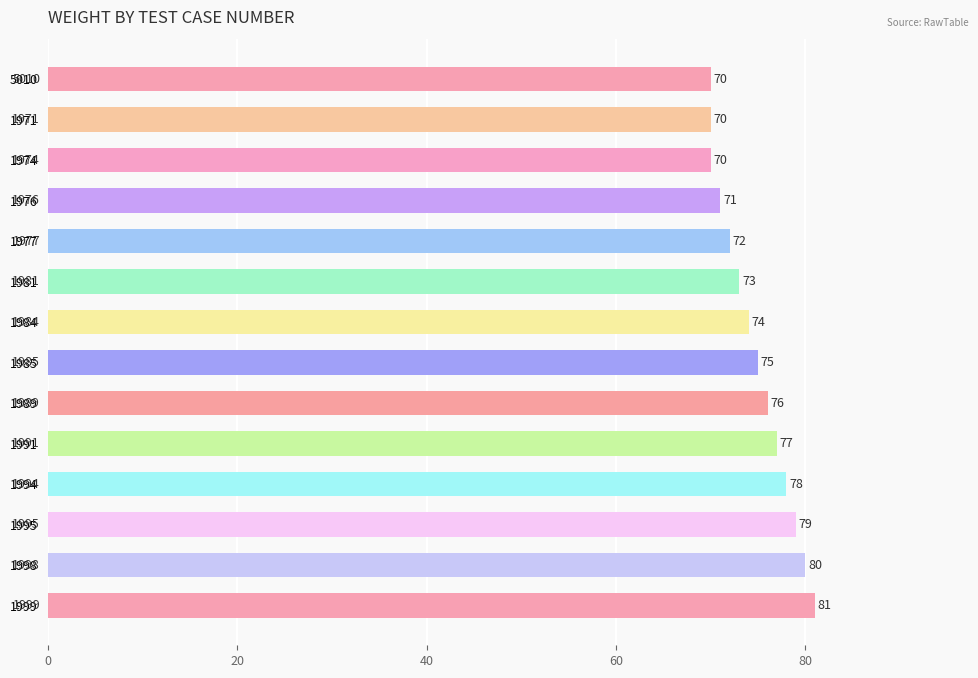

What is the change in value from 1974 to 1994?

+8